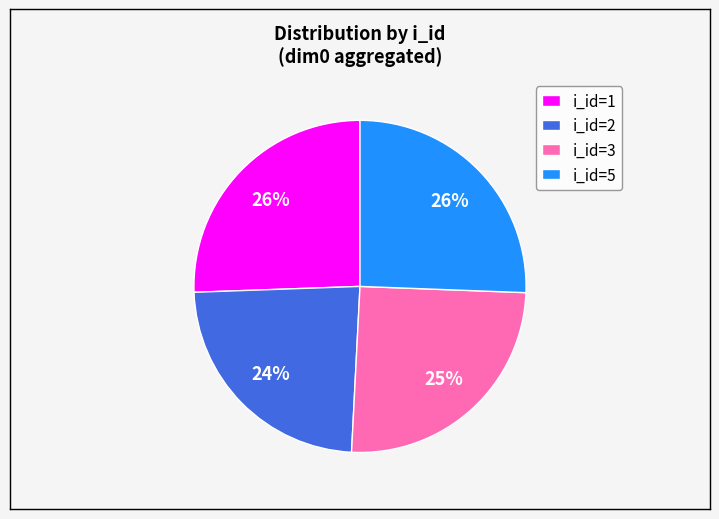

True or false: i_id=2 accounts for 24% of the total.

True